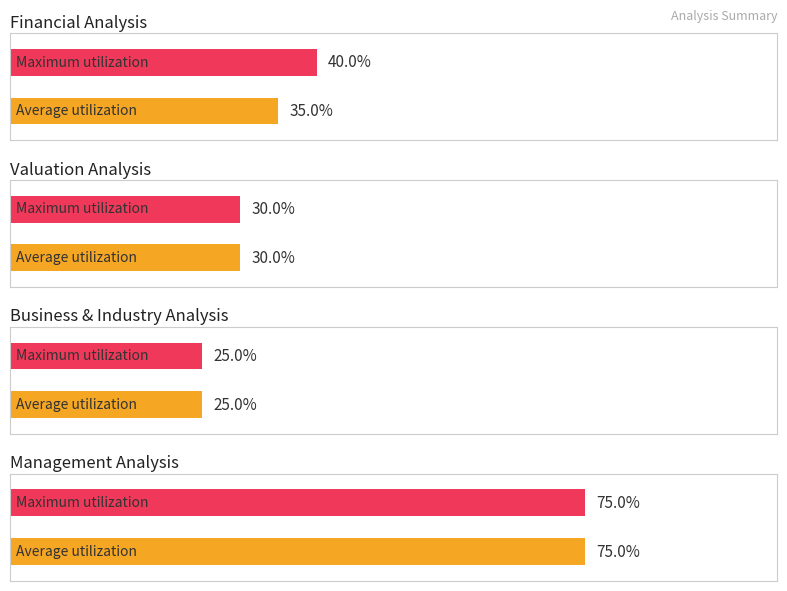

Rank the series at 3 from lowest to highest value.

Average utilization, Maximum utilization